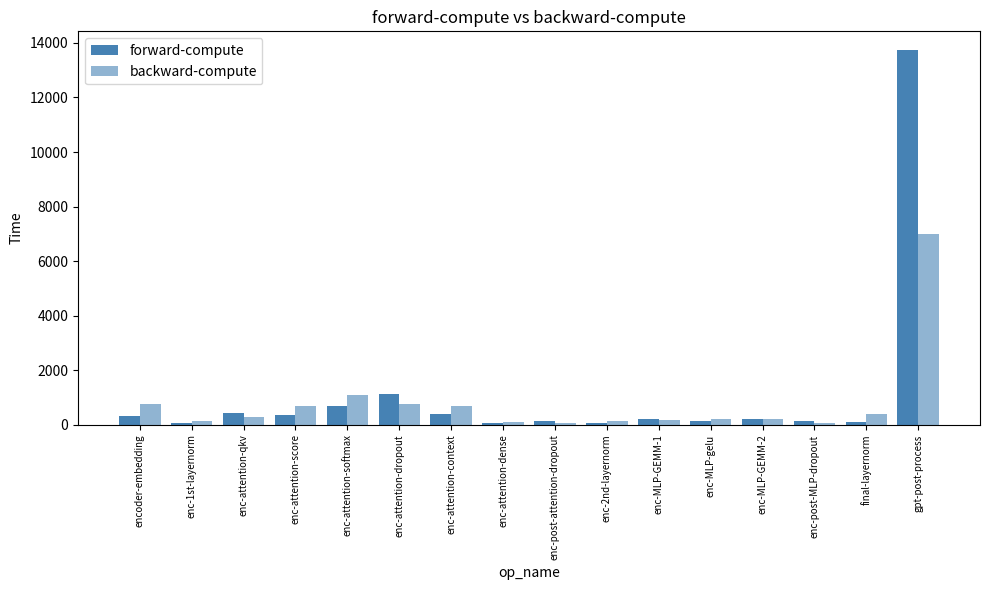

Are the bars grouped side by side (vs. stacked)?

Yes